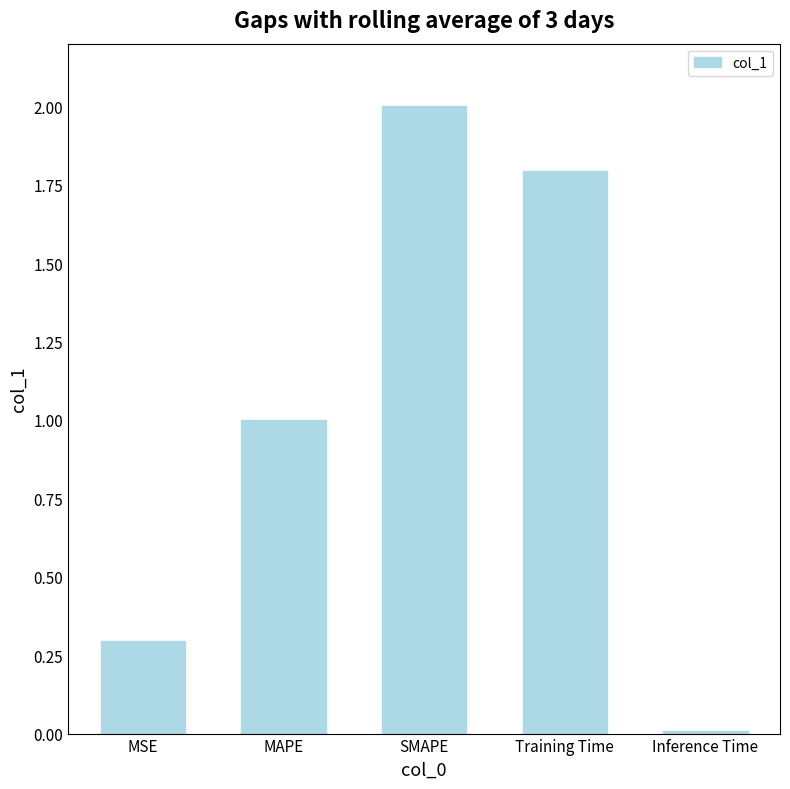

What value does the data have at MSE?

0.3